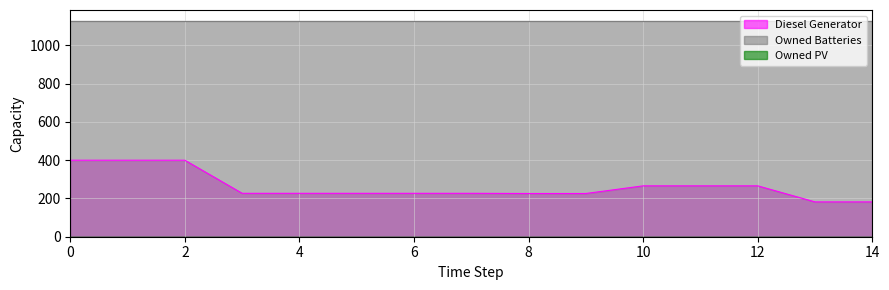

Does the chart have visible grid lines?

Yes